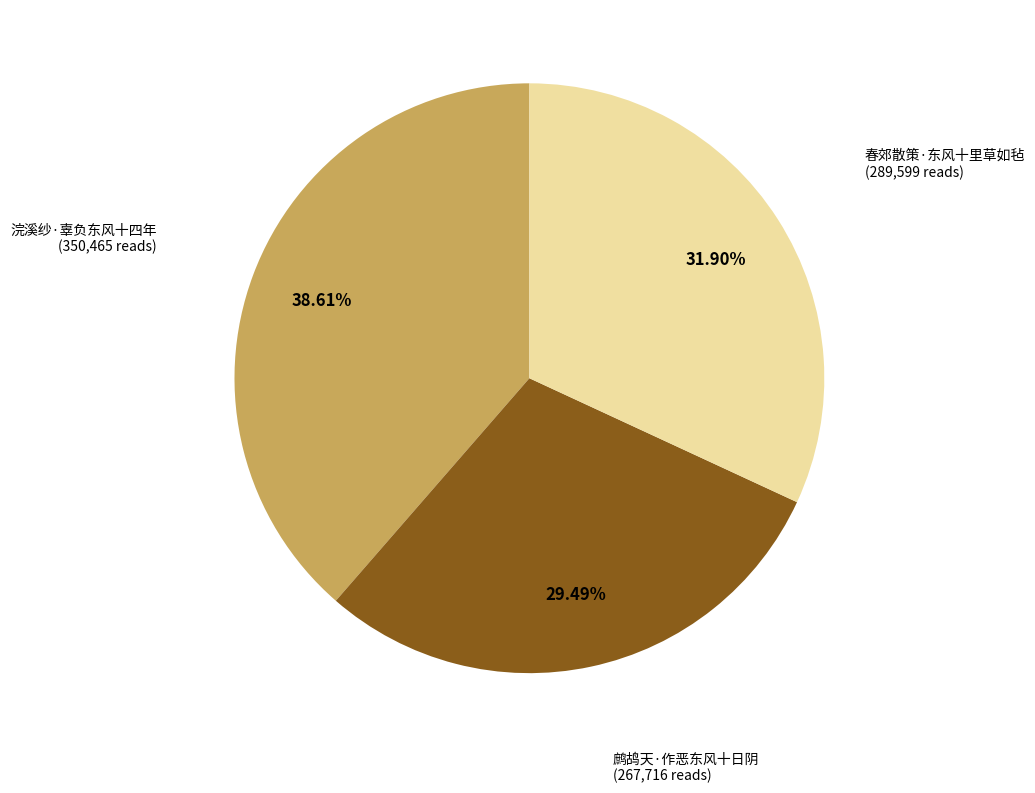

Does any single category account for the majority?

No